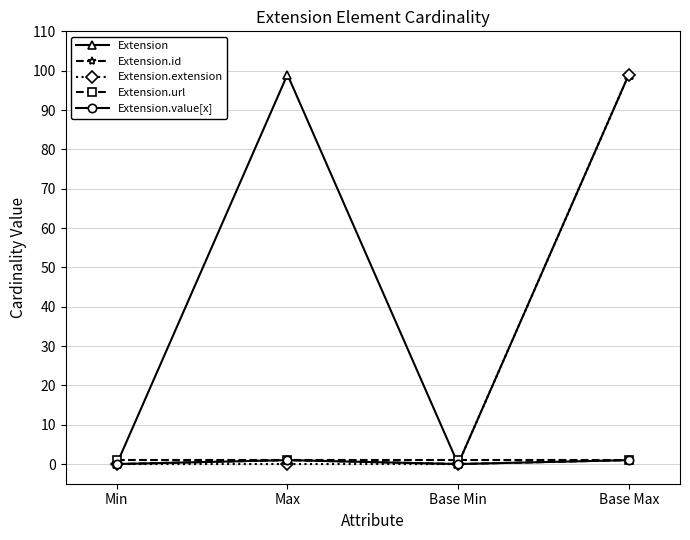

List the labels in order of Extension.url value, largest first.

Min, Max, Base Min, Base Max